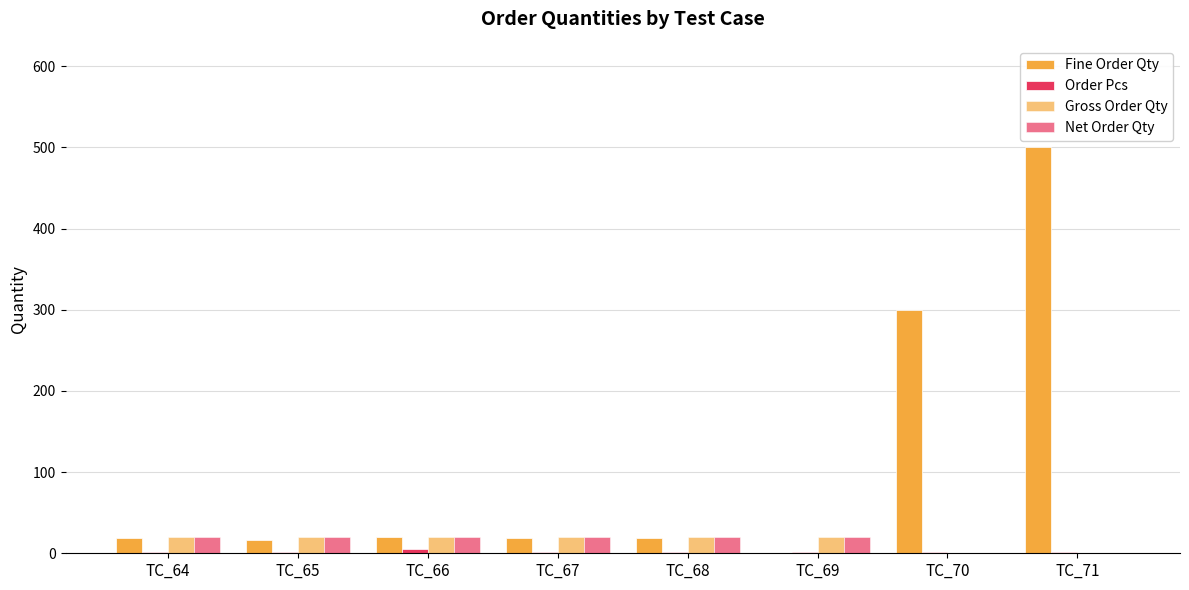

What is the greatest value displayed?

500.0